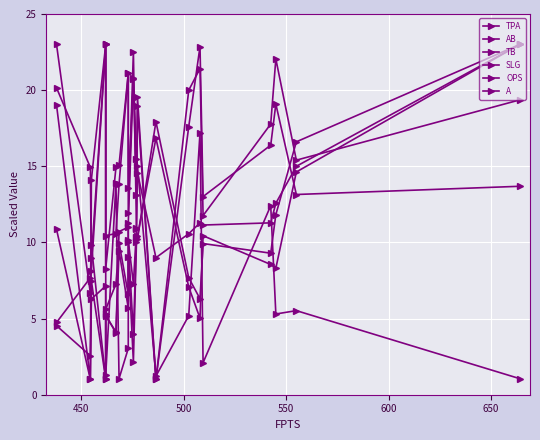

How many values in the SLG series are below 8?

10